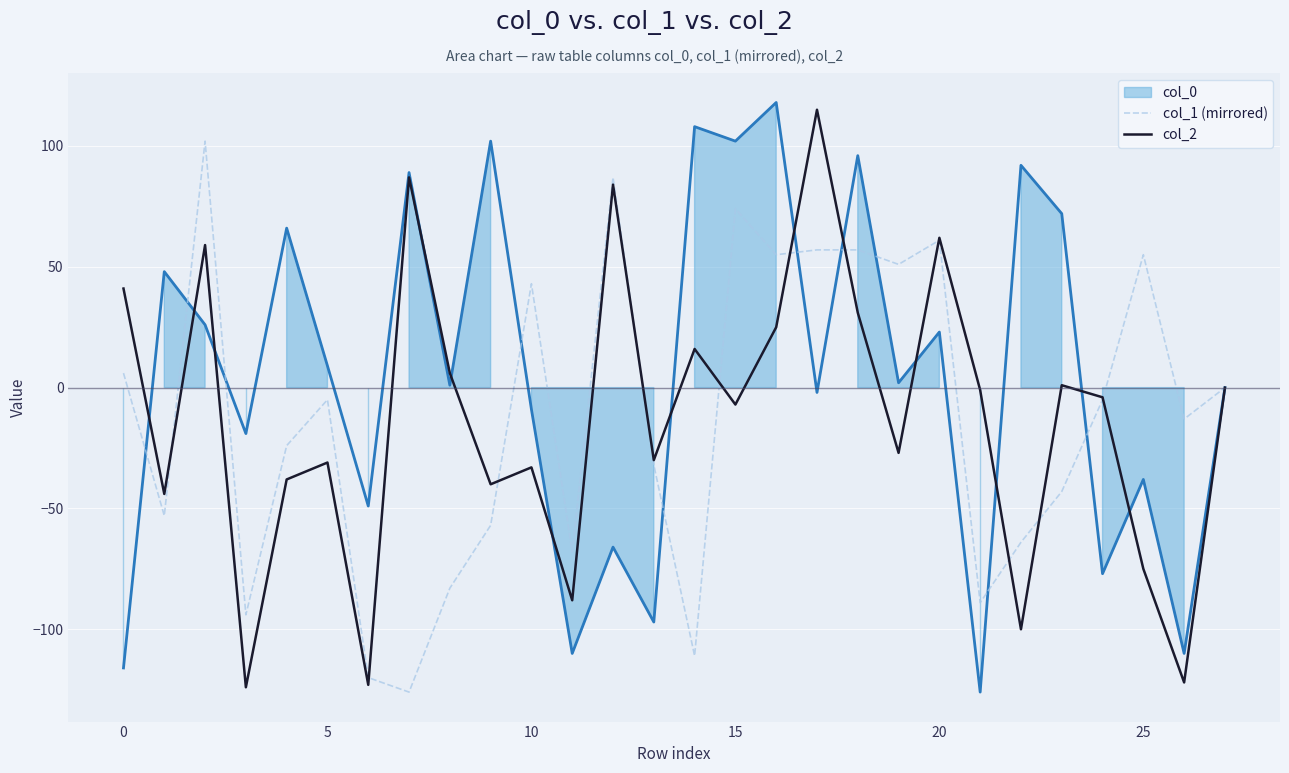

What is the value of the col_1 (mirrored) point at the 14th from the left?

-32